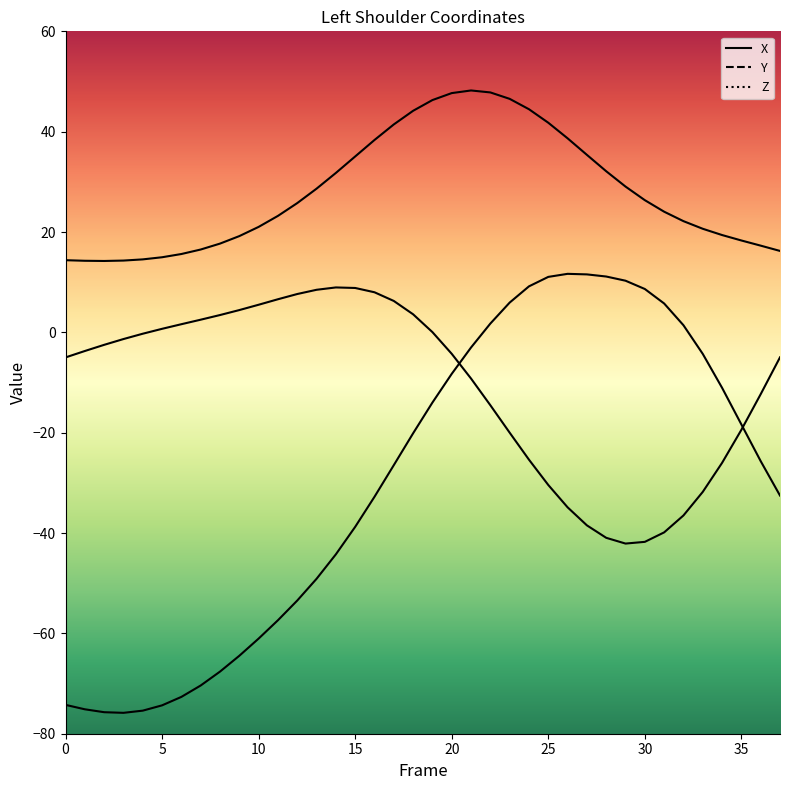

Reading right to left, transcribe all the data shown in this chart.

X: 37=-5.0	36=-12.3	35=-19.4	34=-26.0	33=-31.8	32=-36.5	31=-39.9	30=-41.8	29=-42.1	28=-41.0	27=-38.5	26=-34.9	25=-30.4	24=-25.4	23=-20.0	22=-14.5	21=-9.2	20=-4.3	19=0.1	18=3.6	17=6.3	16=8.0	15=8.8	14=9.0	13=8.5	12=7.6	11=6.6	10=5.5	9=4.4	8=3.5	7=2.5	6=1.6	5=0.7	4=-0.3	3=-1.3	2=-2.5	1=-3.7	0=-5.0
Y: 37=16.2	36=17.3	35=18.3	34=19.4	33=20.6	32=22.2	31=24.0	30=26.3	29=29.1	28=32.1	27=35.4	26=38.7	25=41.8	24=44.5	23=46.5	22=47.8	21=48.2	20=47.7	19=46.3	18=44.2	17=41.4	16=38.3	15=35.1	14=31.8	13=28.6	12=25.8	11=23.2	10=21.0	9=19.2	8=17.7	7=16.5	6=15.6	5=15.0	4=14.5	3=14.3	2=14.2	1=14.3	0=14.4
Z: 37=-32.5	36=-25.7	35=-18.4	34=-11.0	33=-4.3	32=1.4	31=5.8	30=8.6	29=10.3	28=11.1	27=11.6	26=11.7	25=11.1	24=9.2	23=5.9	22=1.8	21=-3.0	20=-8.3	19=-14.0	18=-20.1	17=-26.5	16=-32.8	15=-38.8	14=-44.2	13=-49.1	12=-53.5	11=-57.4	10=-61.0	9=-64.5	8=-67.6	7=-70.4	6=-72.7	5=-74.3	4=-75.4	3=-75.8	2=-75.7	1=-75.1	0=-74.2